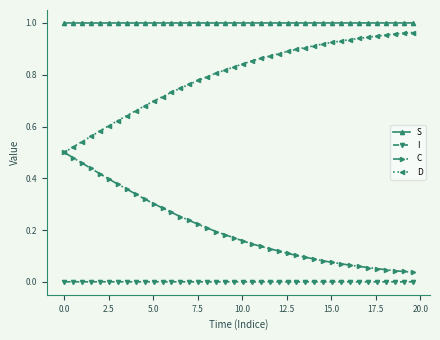

Which series has the largest total across all categories?

S